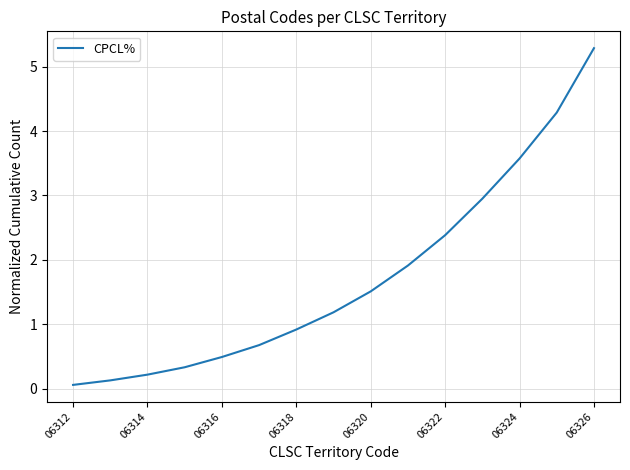

What is the greatest value displayed?

5.3